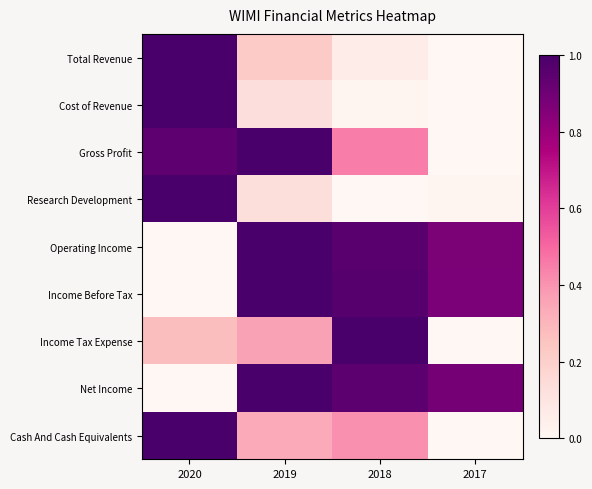

Rank the series at 2020 from highest to lowest value.

Total Revenue, Cost of Revenue, Research Development, Cash And Cash Equivalents, Gross Profit, Income Tax Expense, Operating Income, Income Before Tax, Net Income